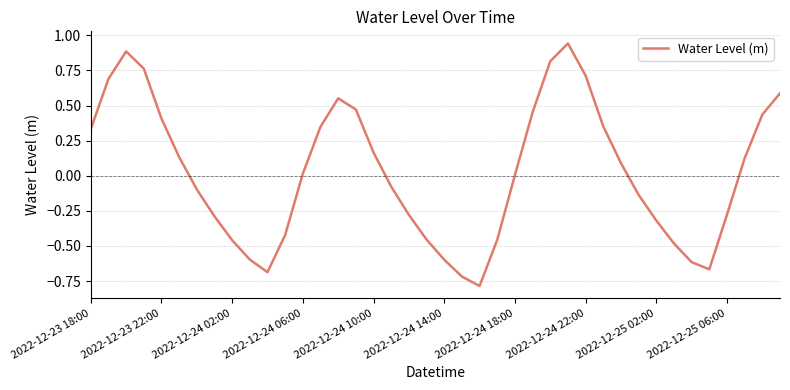

What is the minimum value shown in the chart?

-0.8